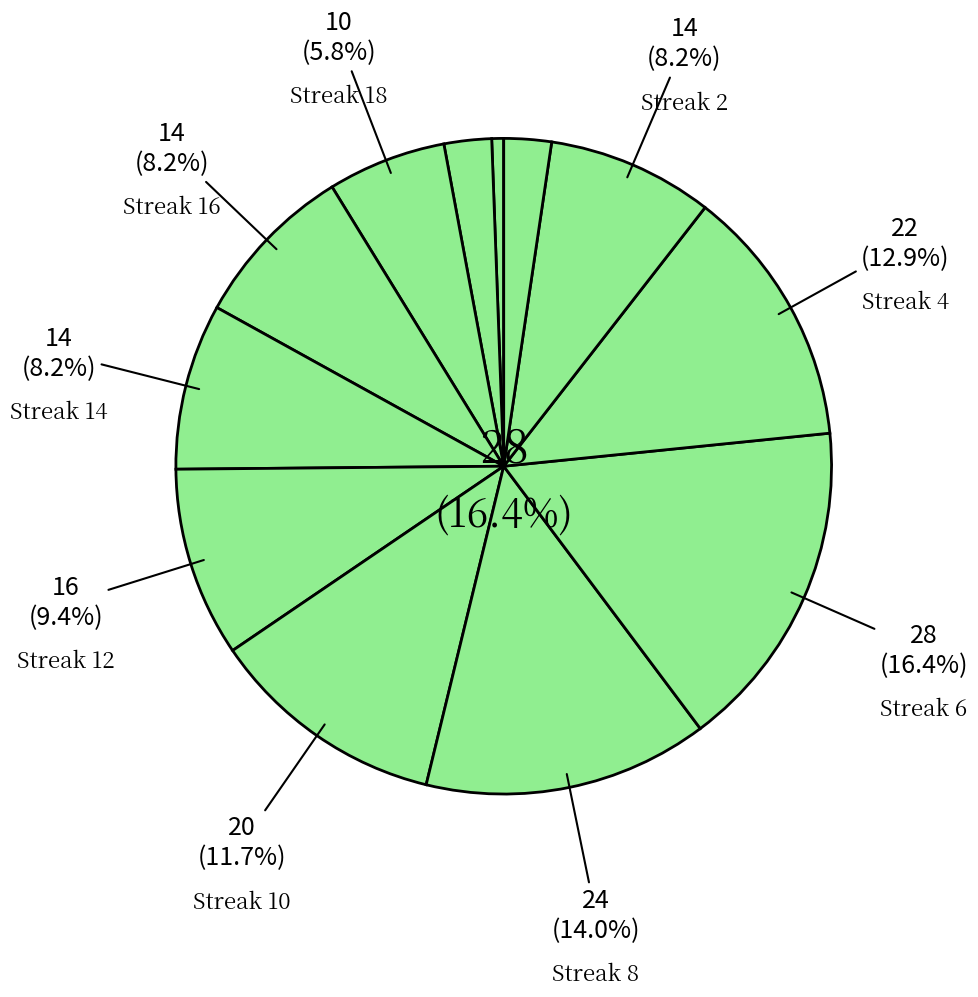

The 2 slice represents 14% of the pie. True or false?

False